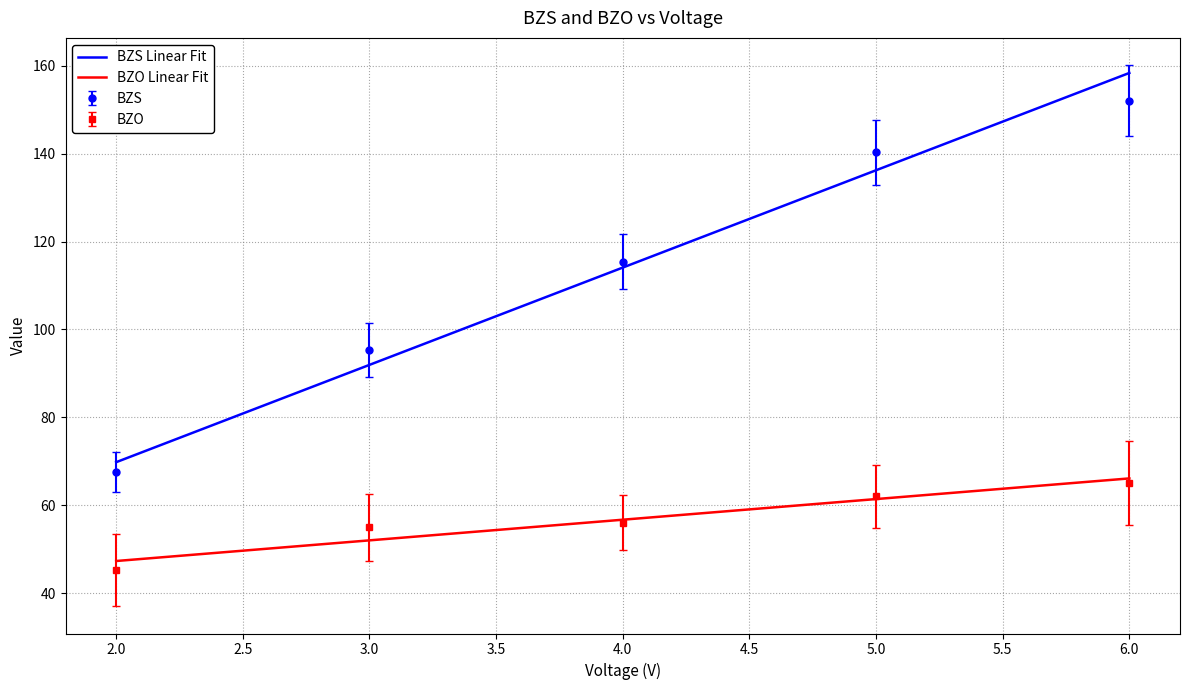

What is the lowest value of the BZO Linear Fit series?

47.3